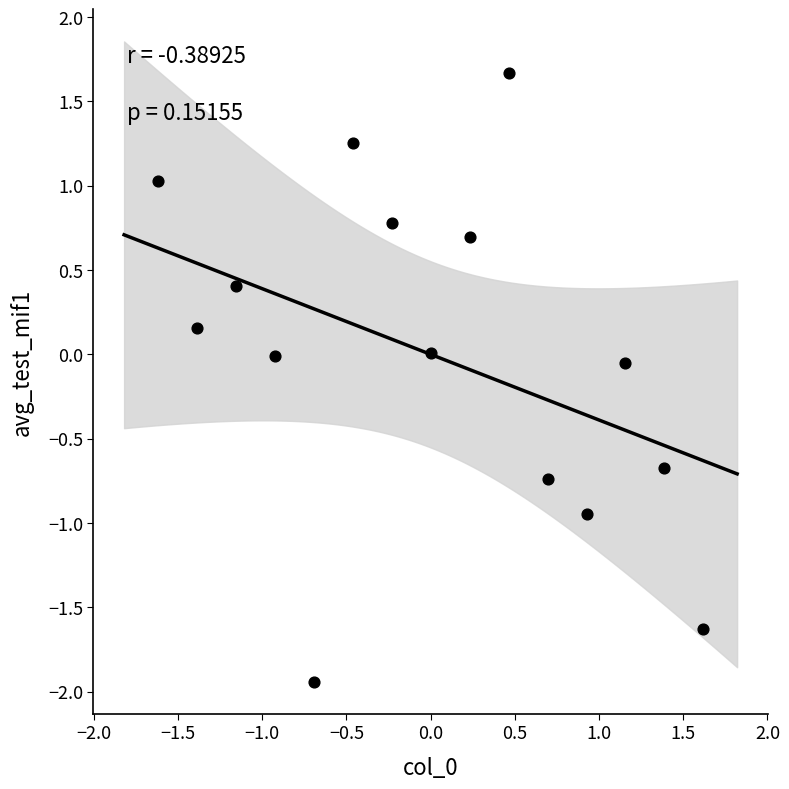

What is the range of Y values (max minus min)?

3.6